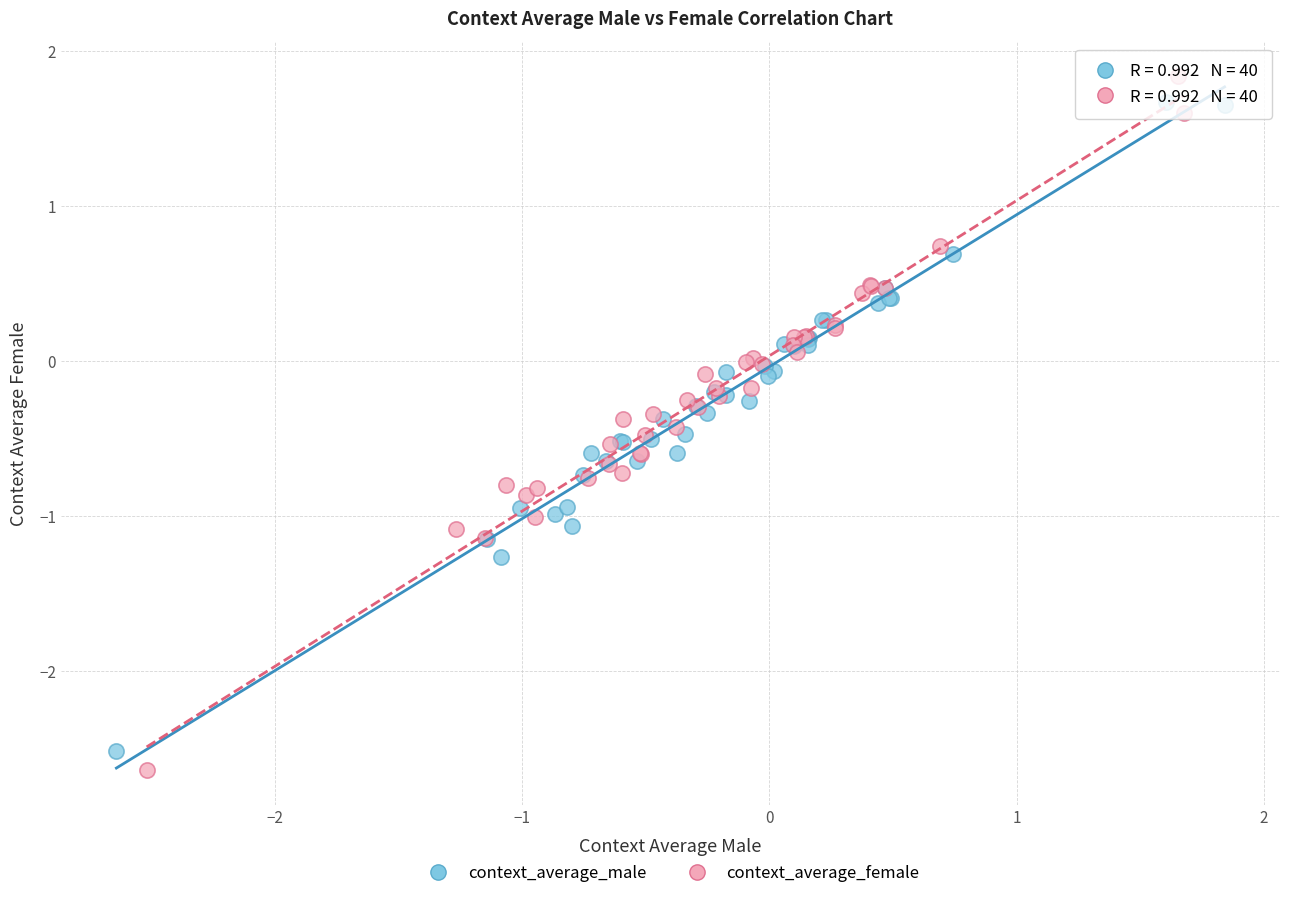

Which series has the widest spread of Y values?

context_average_female